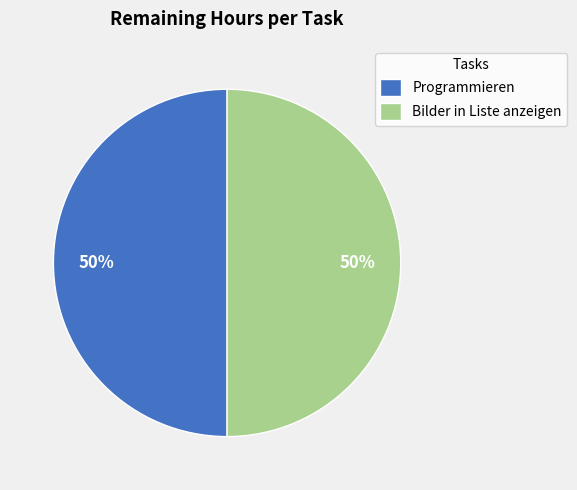

Is the sum of Programmieren and Bilder in Liste anzeigen greater than half?

Yes